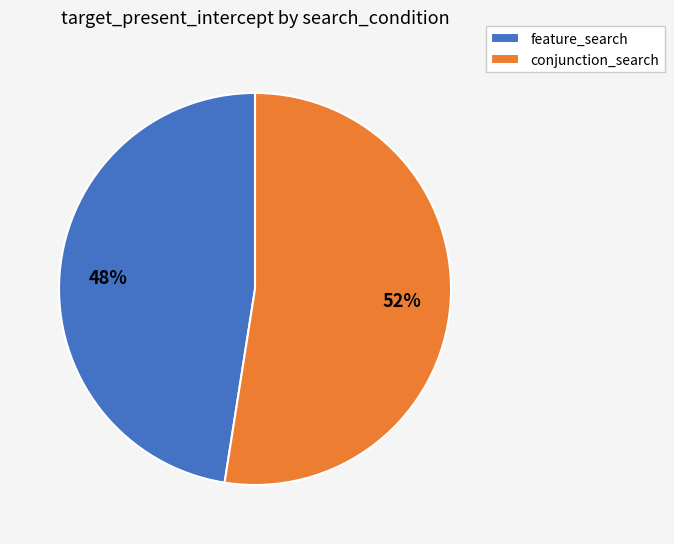

To the nearest percent, what is the average slice percentage?

50%